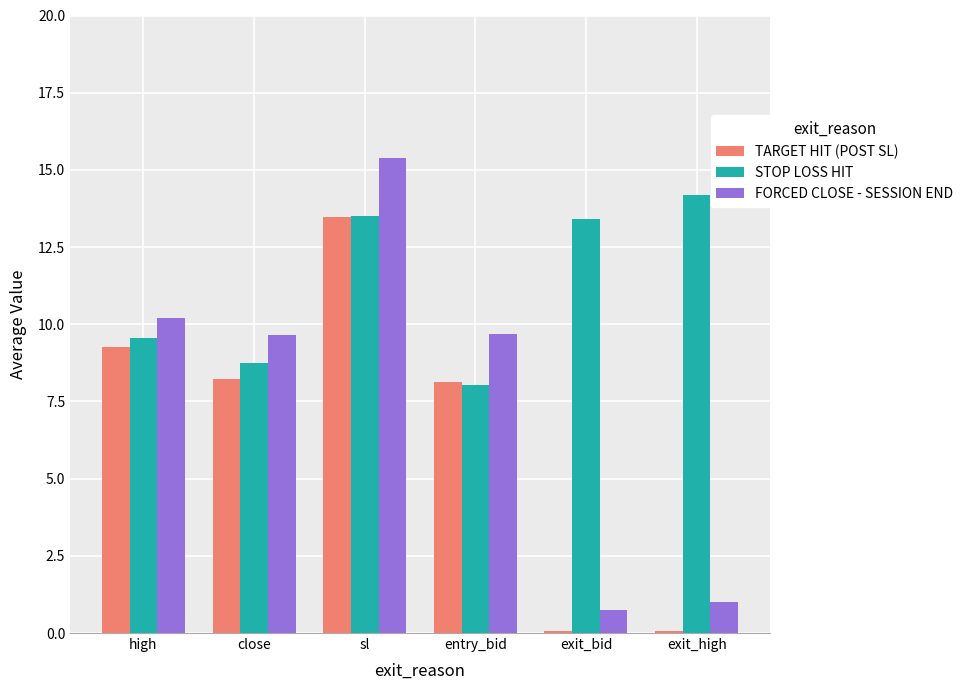

Read the TARGET HIT (POST SL) value at high.

9.3